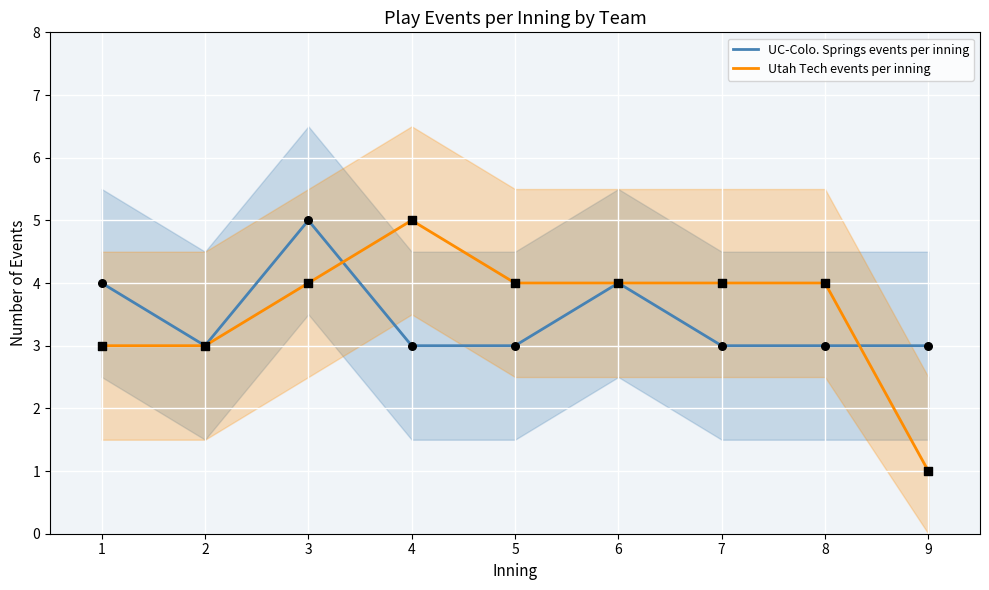

Which series has the largest total across all categories?

Utah Tech events per inning